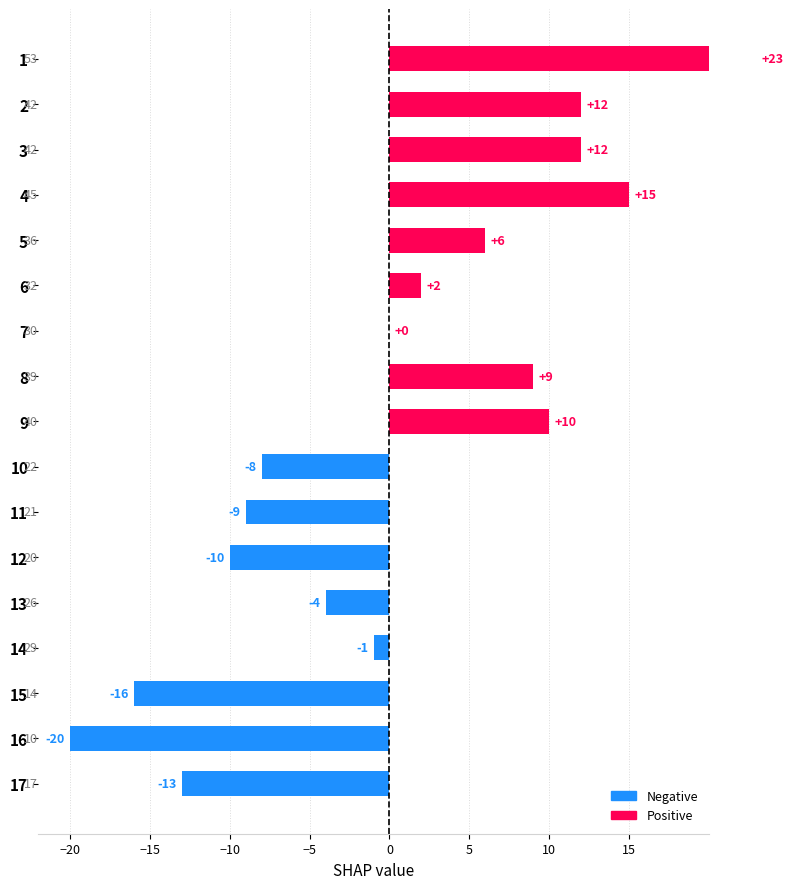

What is the greatest value displayed?

23